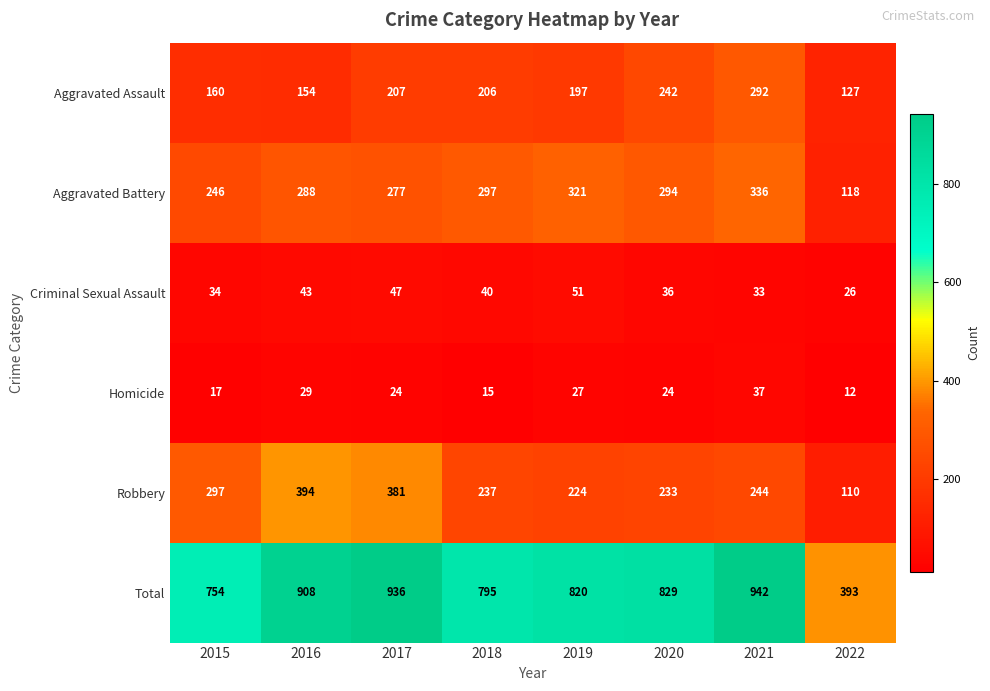

Read the Robbery value at 2017, to the nearest 10.

380